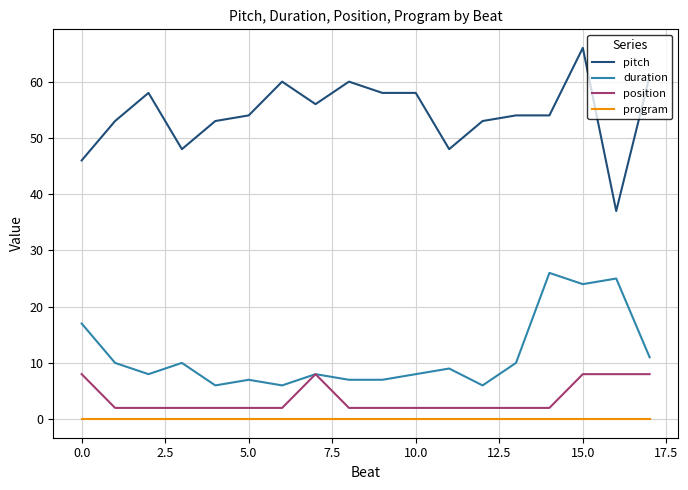

Does the chart display data point markers on the line(s)?

No